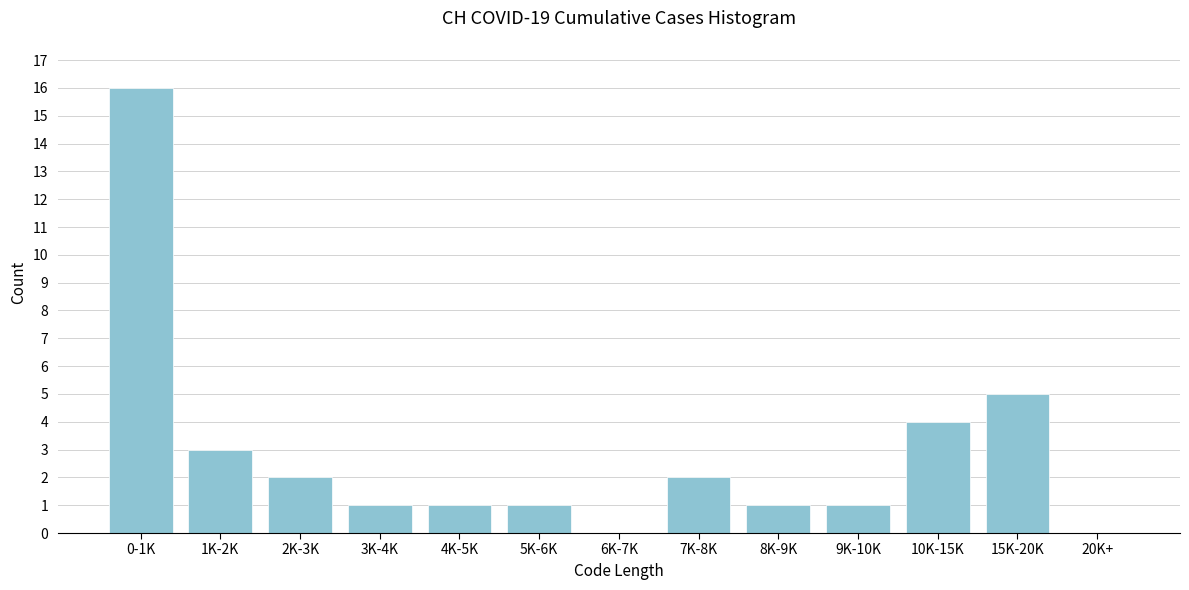

Reading right to left, list all the values displayed in this chart.

20K+=0	15K-20K=5	10K-15K=4	9K-10K=1	8K-9K=1	7K-8K=2	6K-7K=0	5K-6K=1	4K-5K=1	3K-4K=1	2K-3K=2	1K-2K=3	0-1K=16